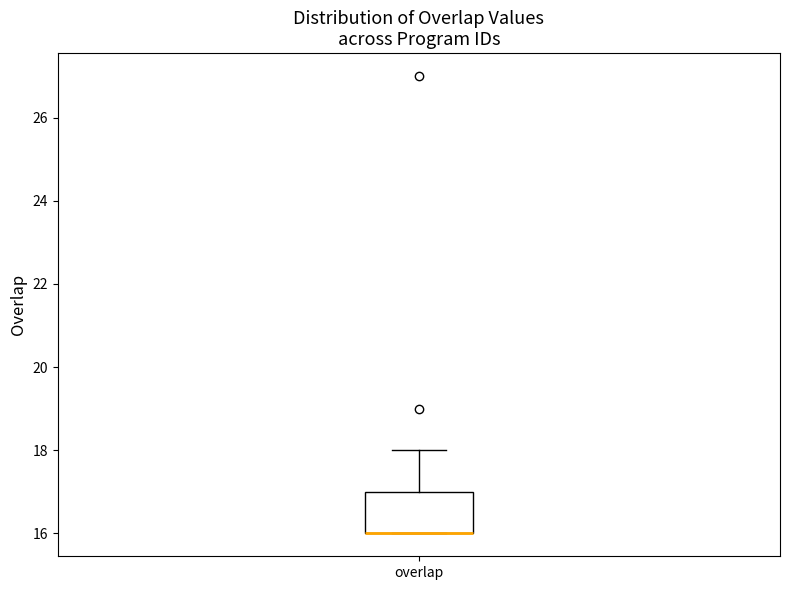

Read this box plot against the y-axis: the position of the median line, the range covered by the box, and the ends of both whiskers. The values are not printed on the chart, so give them approximately, as read against the axis.

median 16 (drawn on the box's lower edge), box 16 to 17, whiskers 16 to 18